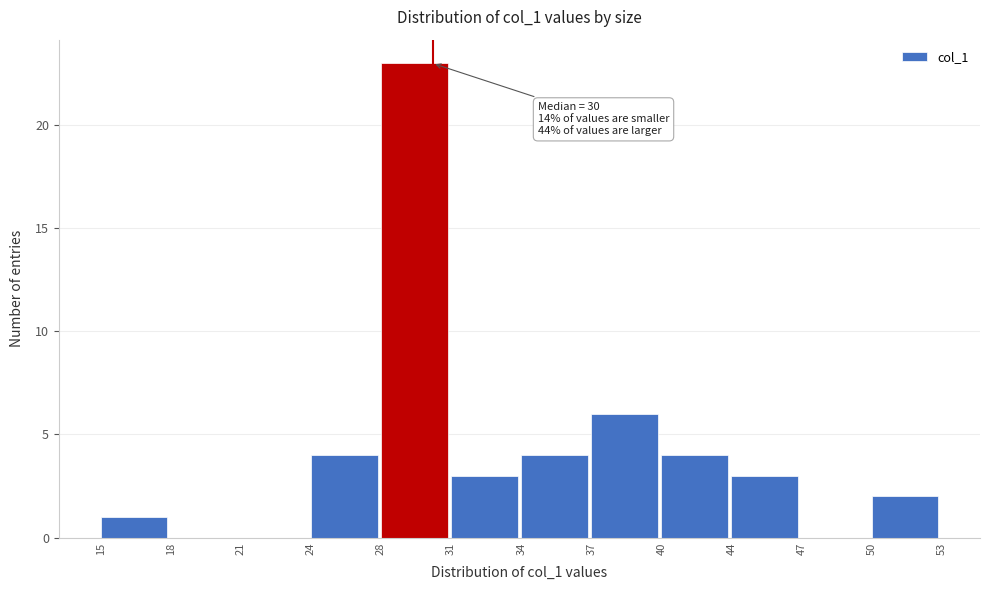

Reading left to right, list all the values displayed in this chart.

15=1	18=0	21=0	24=4	28=23	31=3	34=4	37=6	40=4	44=3	47=0	50=2